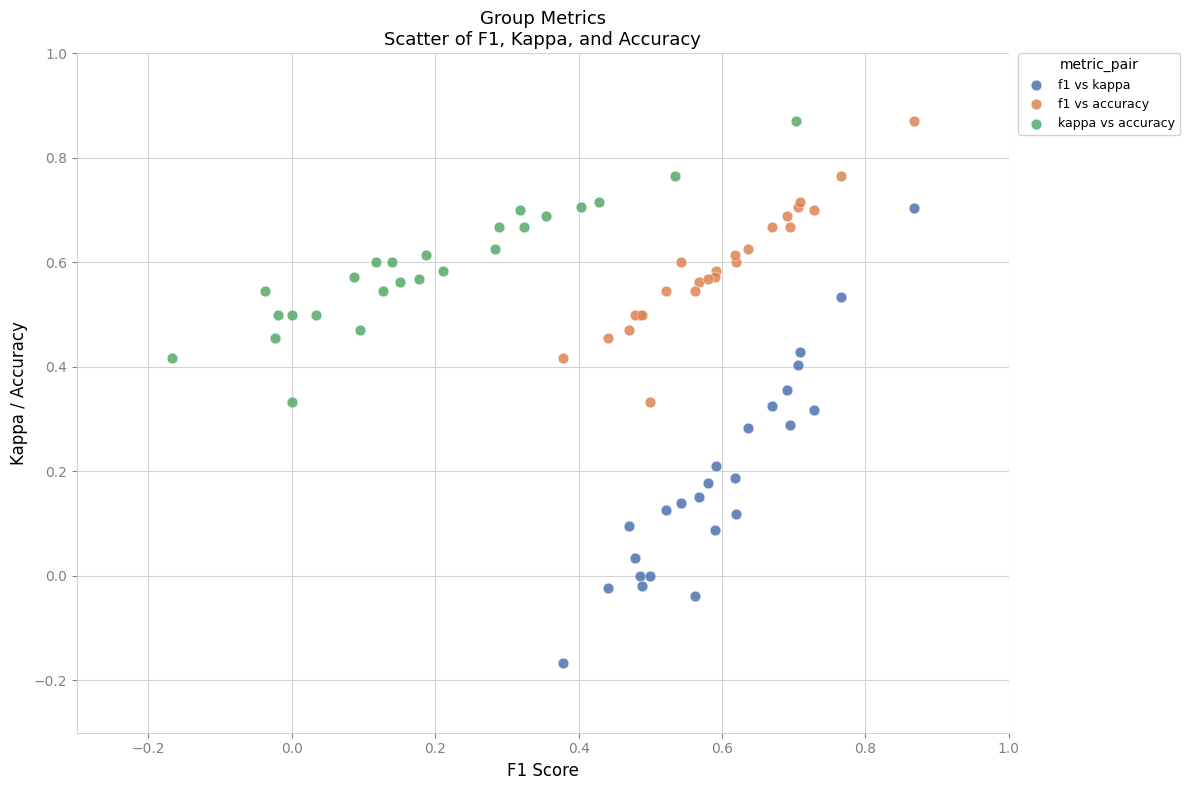

Which series contains the lowest Y value?

f1 vs kappa